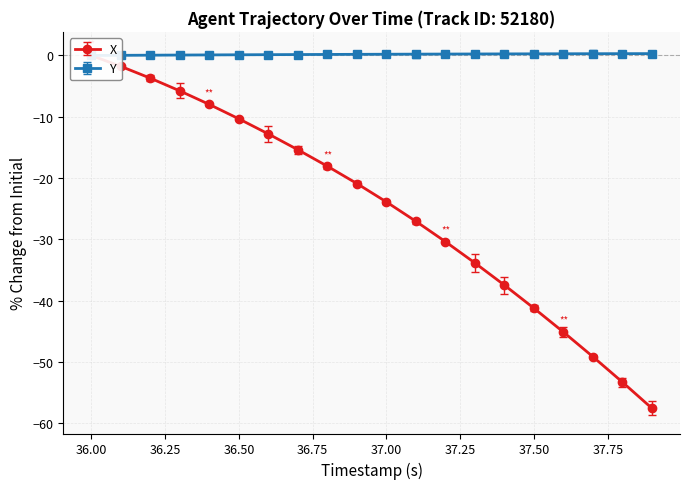

Rank the series by their maximum value, from highest to lowest.

Y, X